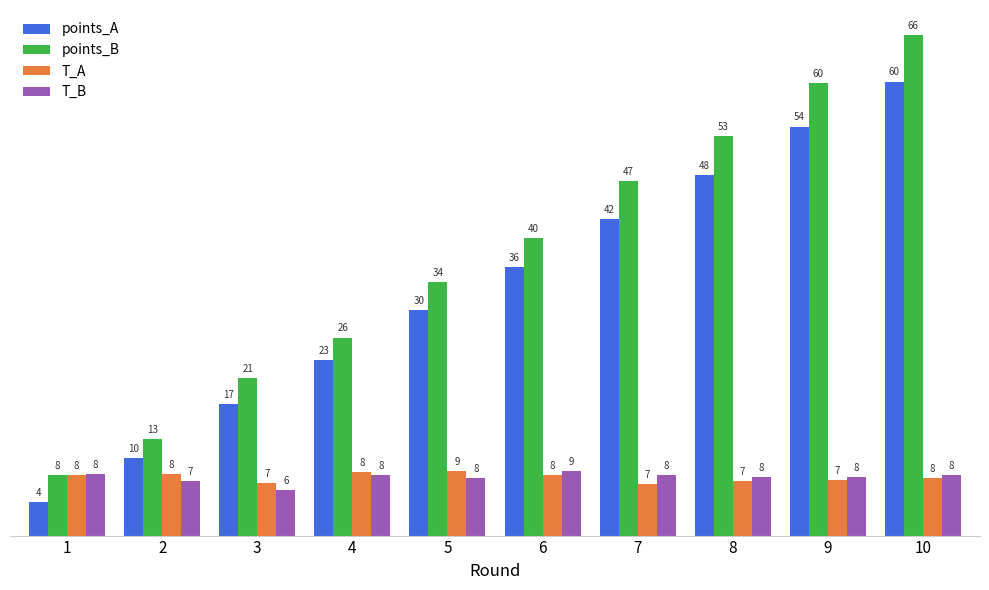

What is the average value of the points_B series?

36.8